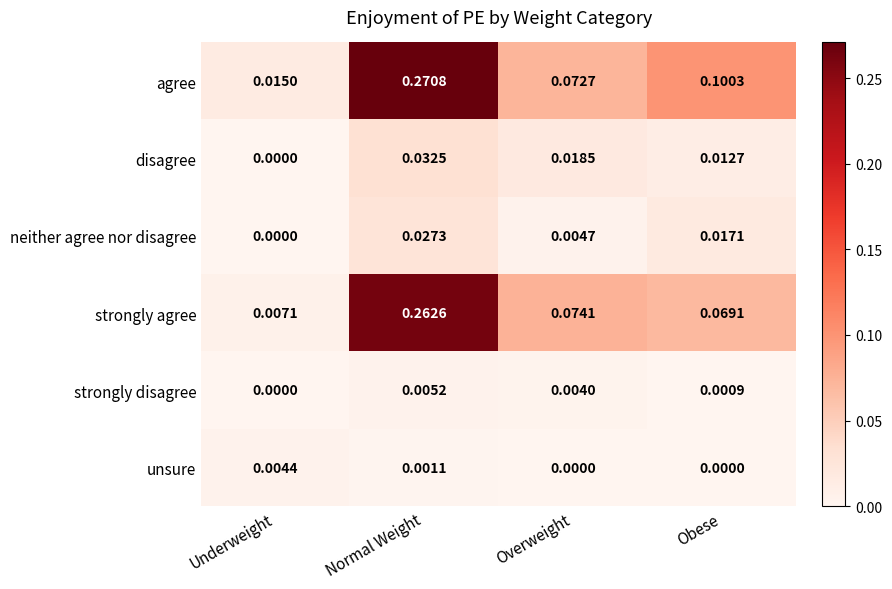

Which series has the largest range (max minus min)?

agree